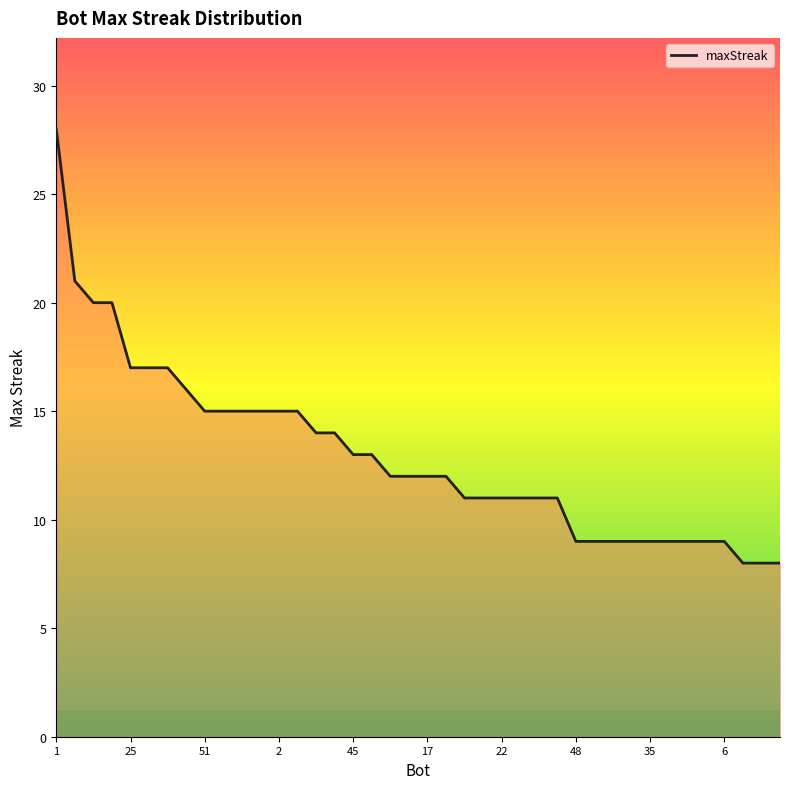

What is the minimum value shown in the chart?

8